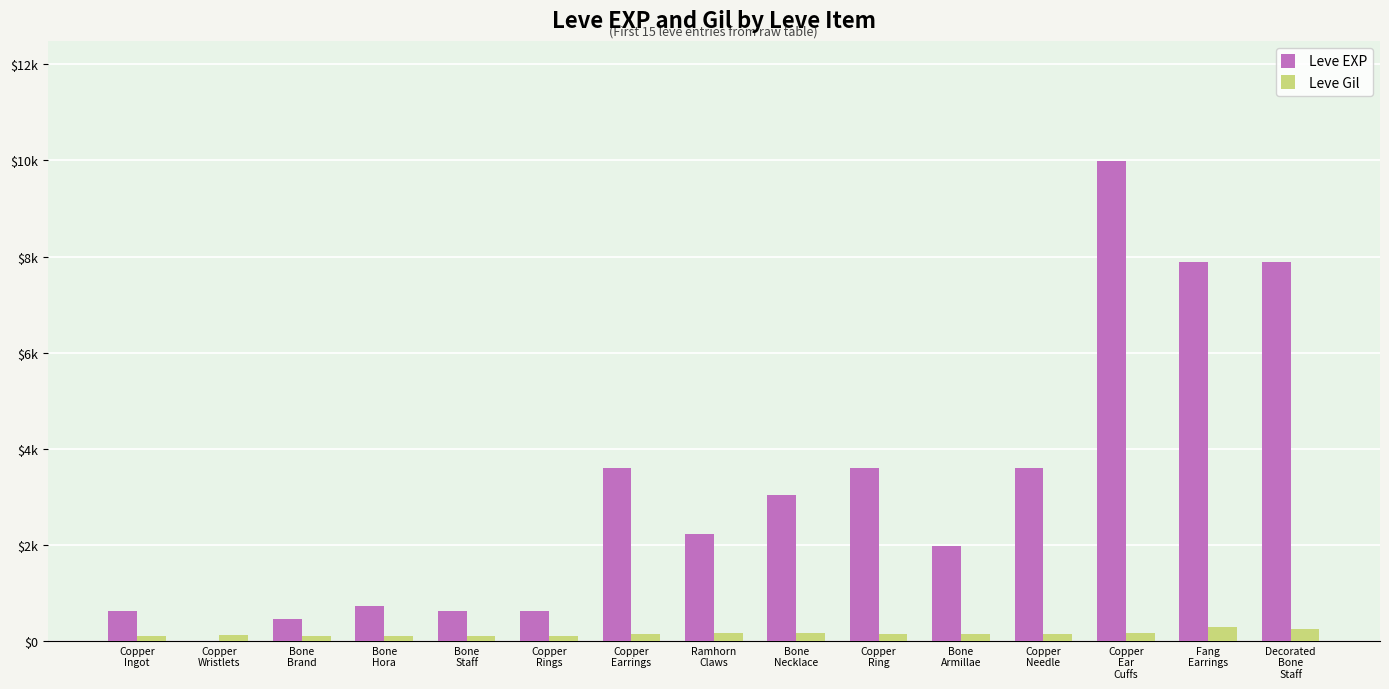

What is the sum of all Leve EXP values?

46861